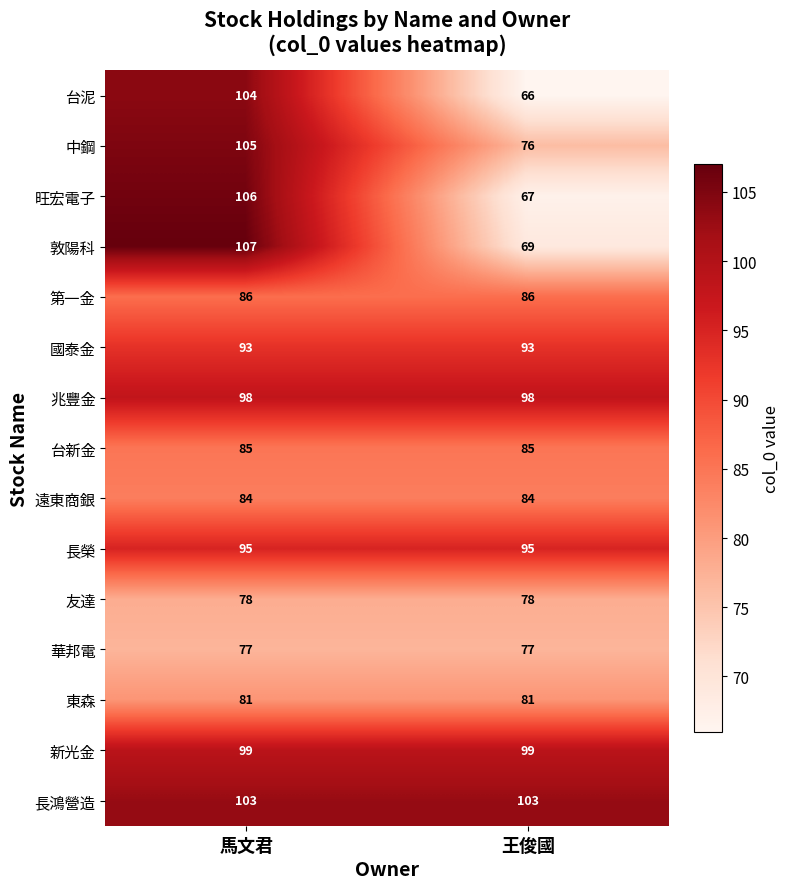

Reading right to left, transcribe all the data shown in this chart.

台泥: 王俊國=66	馬文君=104
中鋼: 王俊國=76	馬文君=105
旺宏電子: 王俊國=67	馬文君=106
敦陽科: 王俊國=69	馬文君=107
第一金: 王俊國=86	馬文君=86
國泰金: 王俊國=93	馬文君=93
兆豐金: 王俊國=98	馬文君=98
台新金: 王俊國=85	馬文君=85
遠東商銀: 王俊國=84	馬文君=84
長榮: 王俊國=95	馬文君=95
友達: 王俊國=78	馬文君=78
華邦電: 王俊國=77	馬文君=77
東森: 王俊國=81	馬文君=81
新光金: 王俊國=99	馬文君=99
長鴻營造: 王俊國=103	馬文君=103